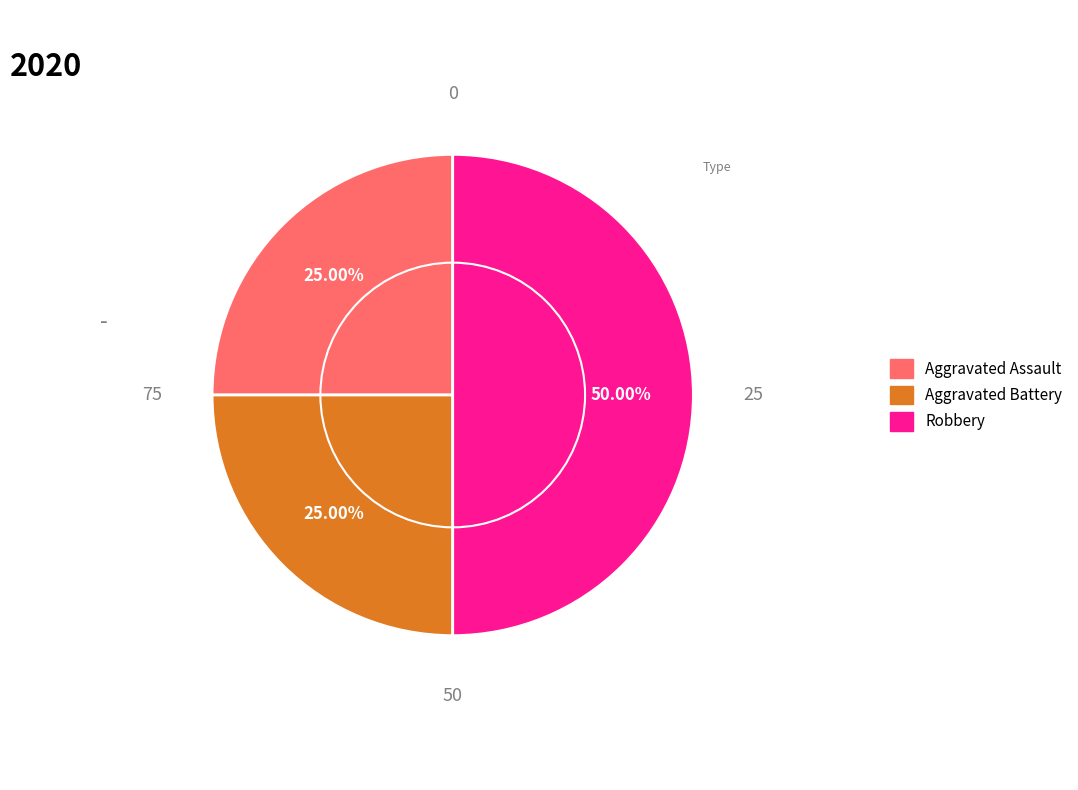

The Aggravated Battery slice represents 17% of the pie. True or false?

False